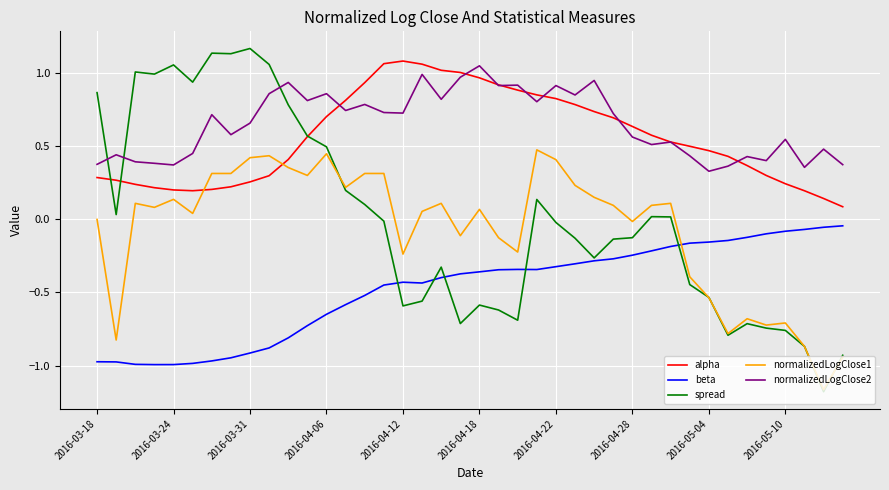

Which series has the largest range (max minus min)?

spread